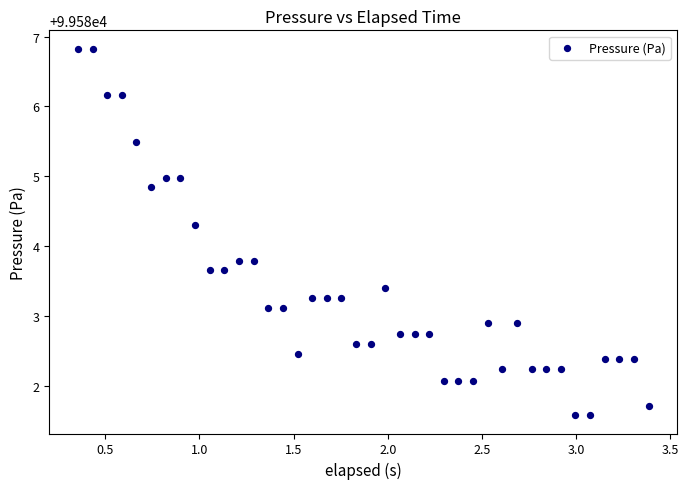

What is the range of Y values (max minus min)?

5.2